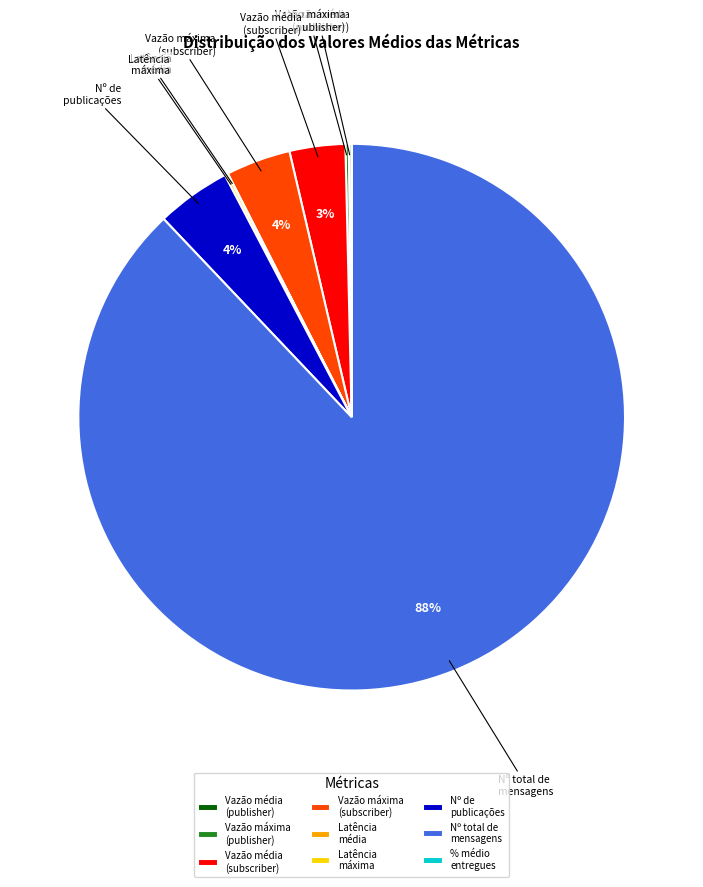

What percentage is the Nº de publicações slice, to the nearest percent?

4%